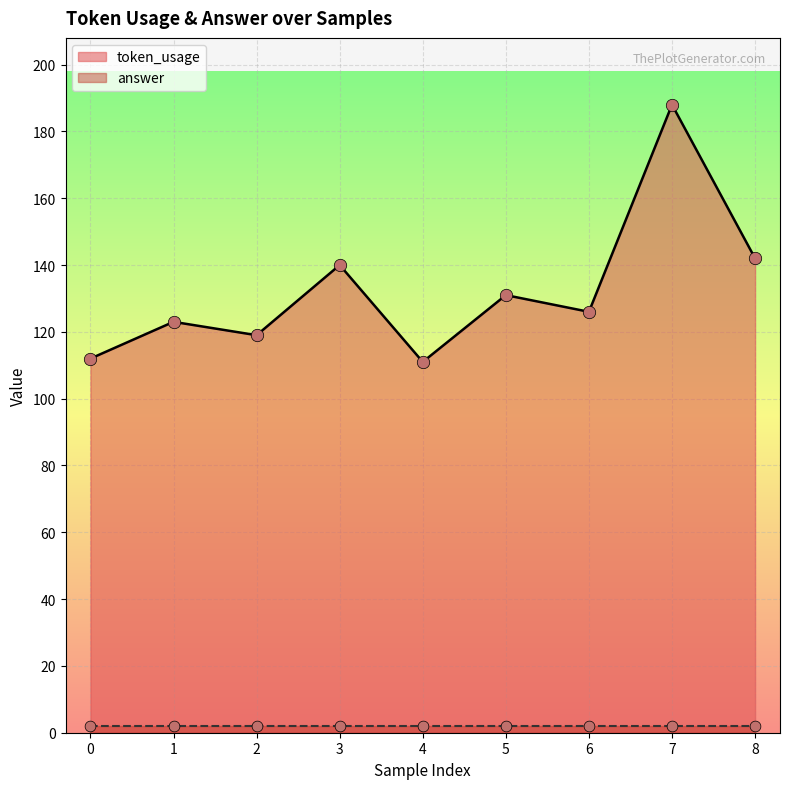

Between 7 and 6, which is larger?

7